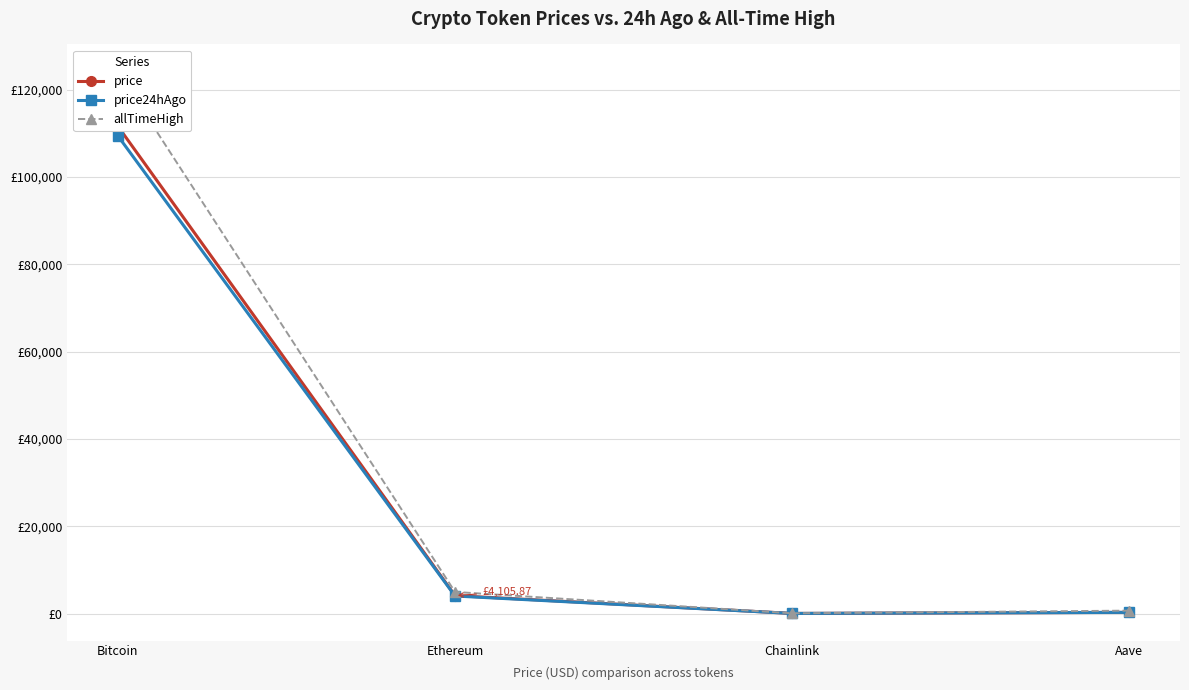

Rank the categories by price value from lowest to highest.

Chainlink, Aave, Ethereum, Bitcoin